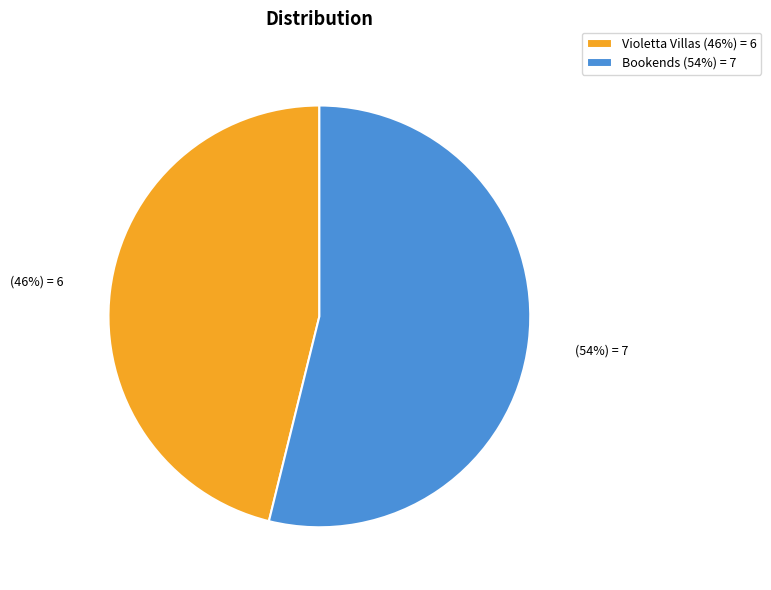

Between Violetta Villas and Bookends, which is larger?

Bookends